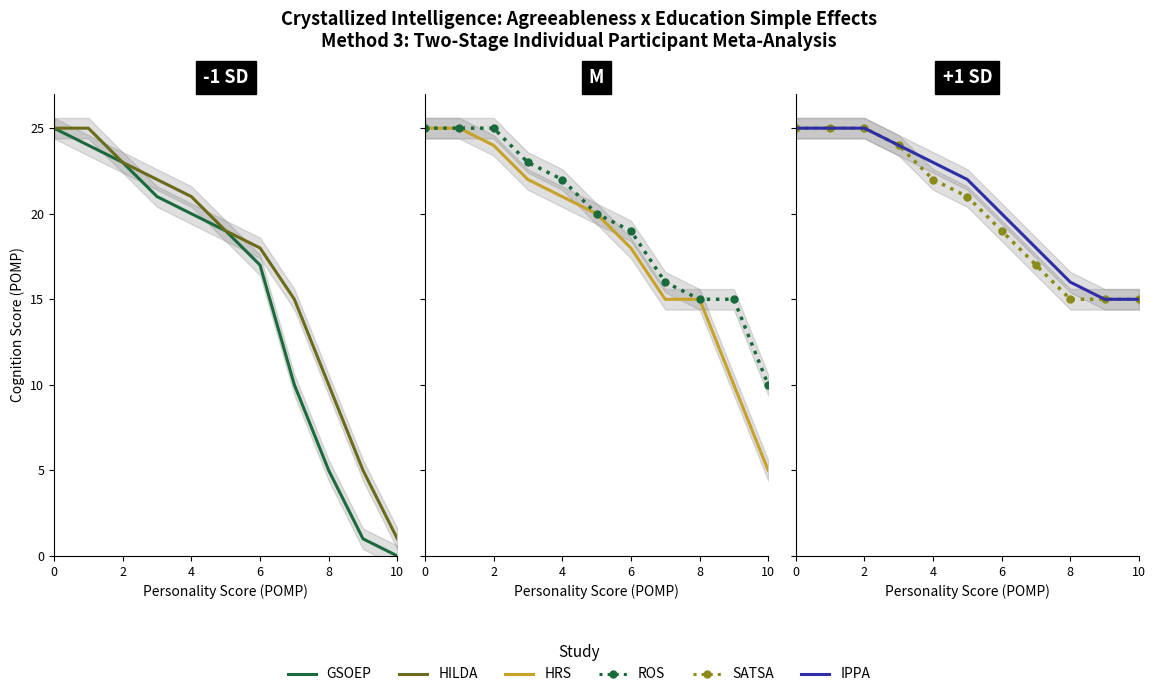

What is the value of the ROS point at the 10th from the left?

15